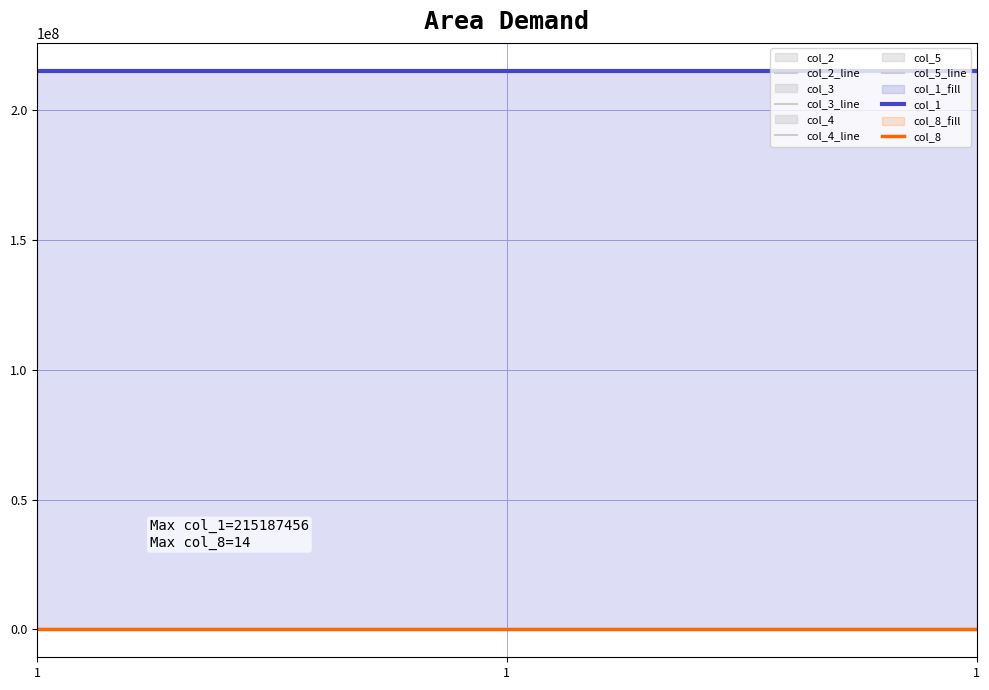

Is the value of col_3_line at 1 greater than the value of col_8 at 1?

No